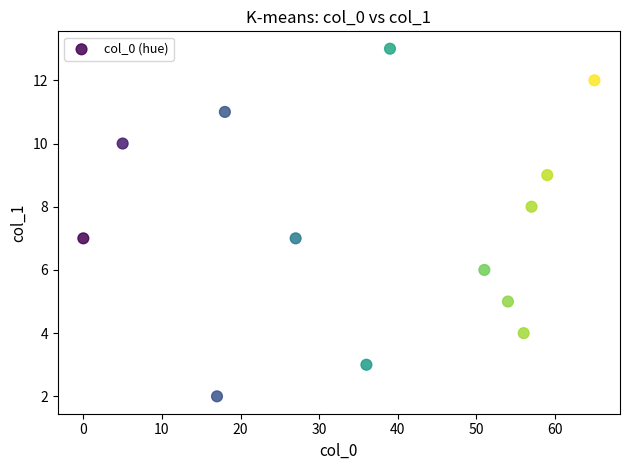

What is the range of X values (max minus min)?

65.0